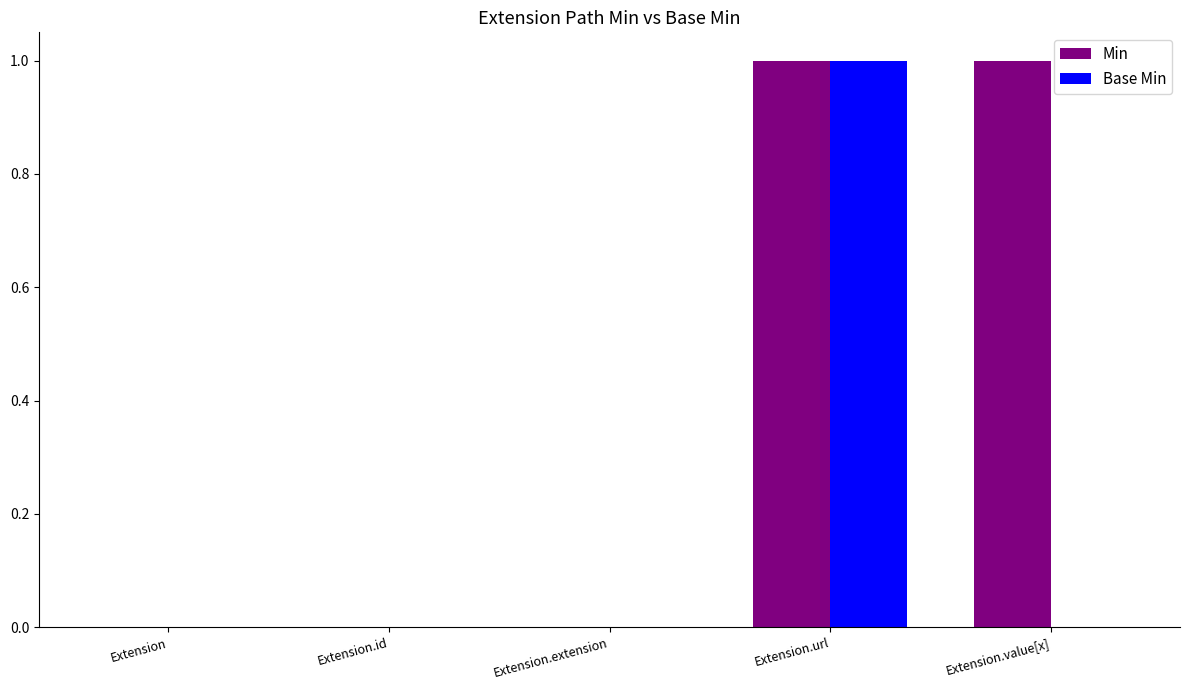

What are all the series names shown in the legend?

Min, Base Min